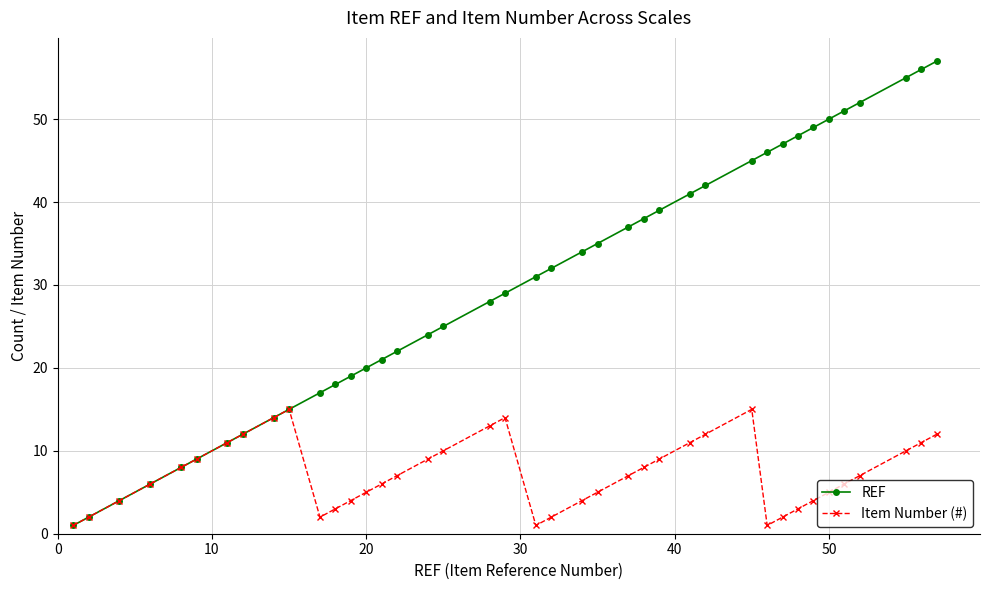

Rank the series by their maximum value, from highest to lowest.

REF, Item Number (#)